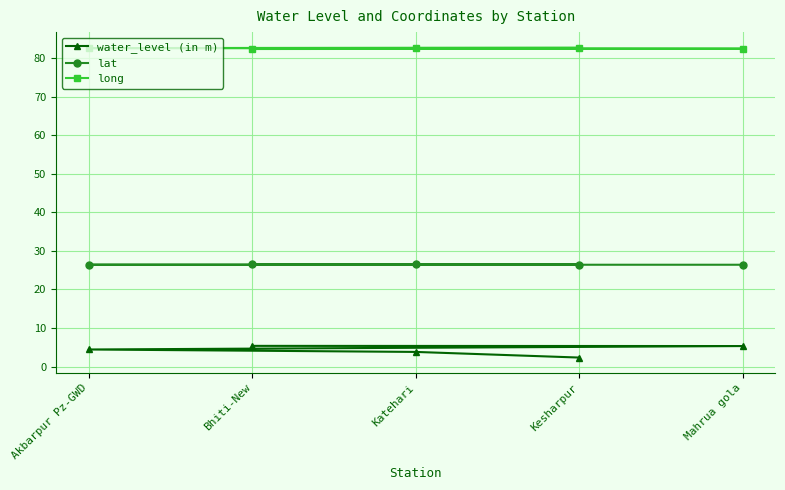

Rank the series by their average value, from lowest to highest.

water_level (in m), lat, long